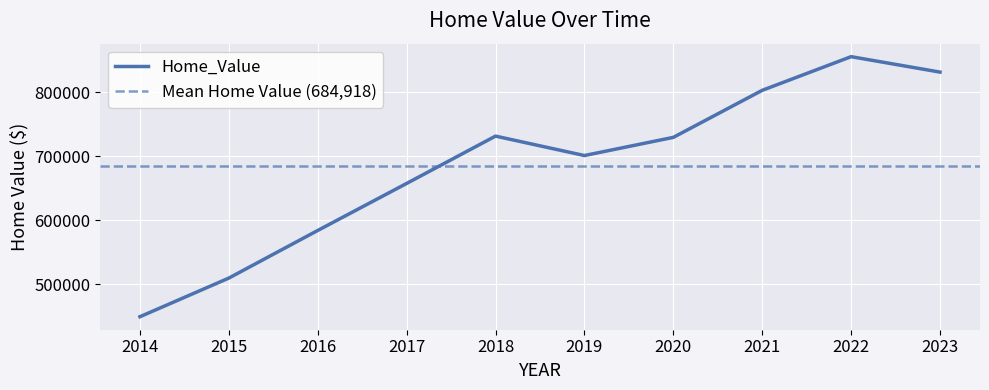

Between 2019 and 2015, which is larger?

2019